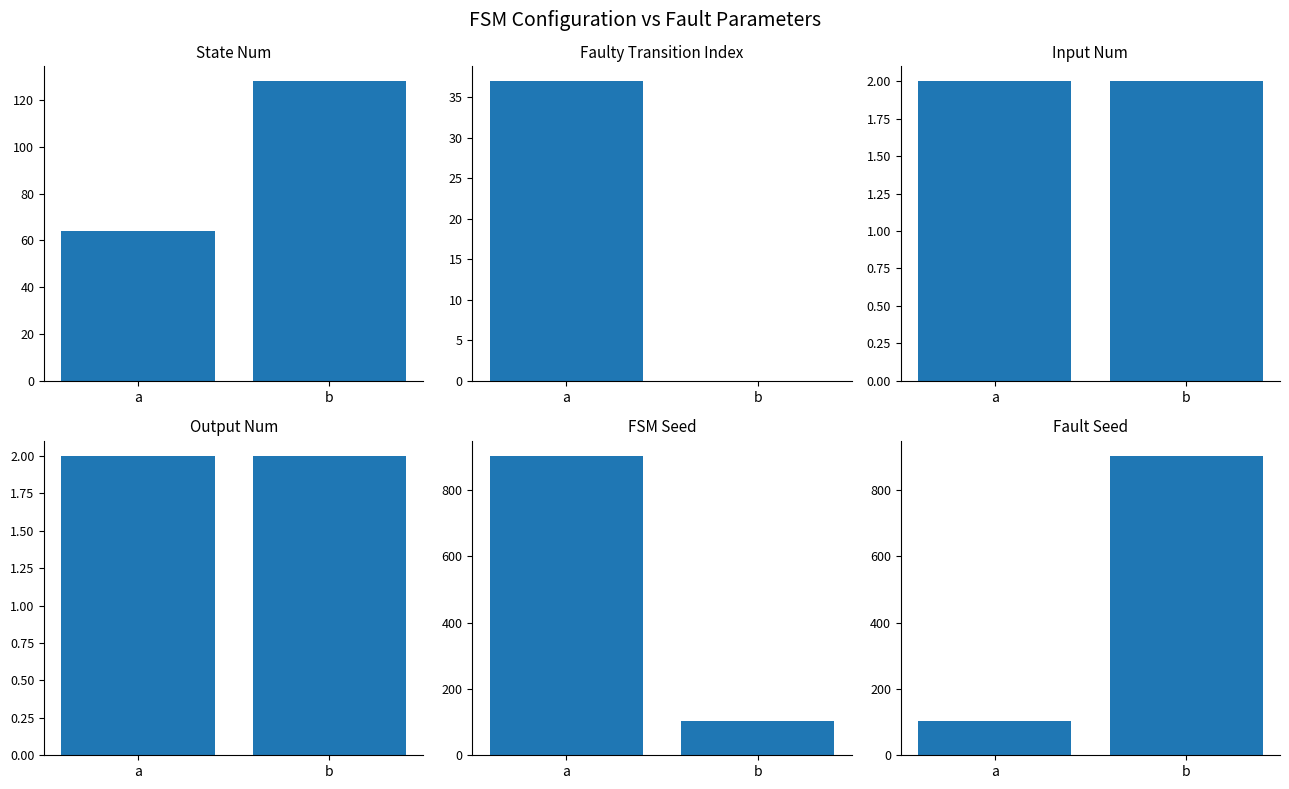

Rank the series by their maximum value, from highest to lowest.

fsm_seed, fault_seed, state_num, faulty_transition, input_num, output_num